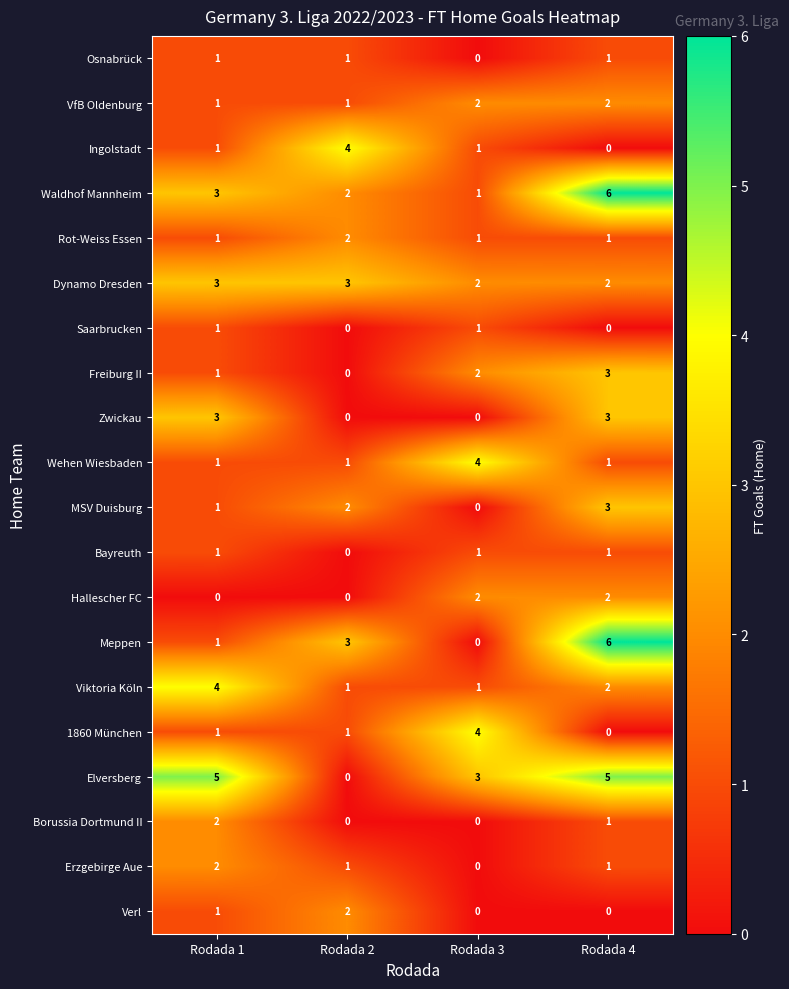

Count the Borussia Dortmund II values in the range 0 to 2.

4